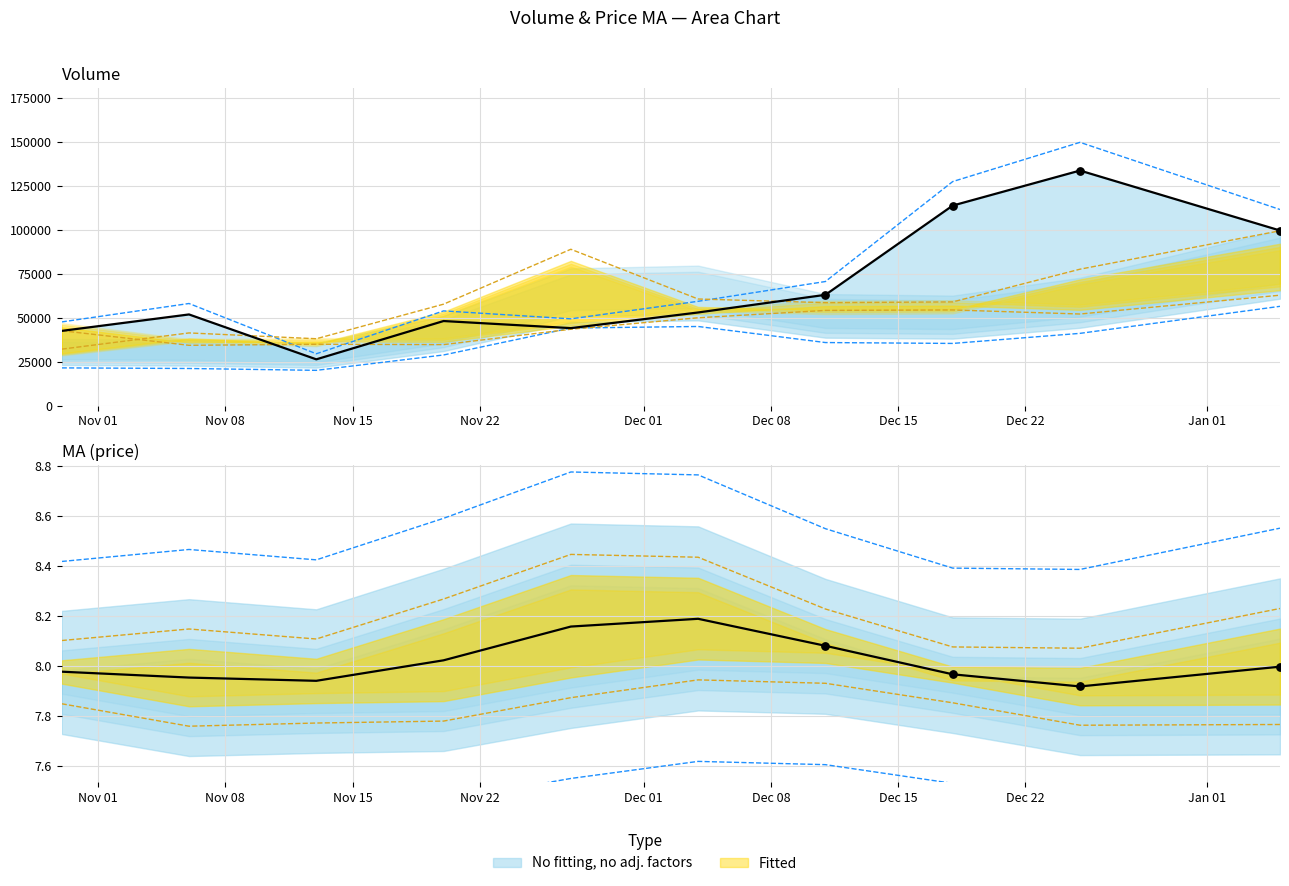

At how many categories does at least one series exceed 63769?

5